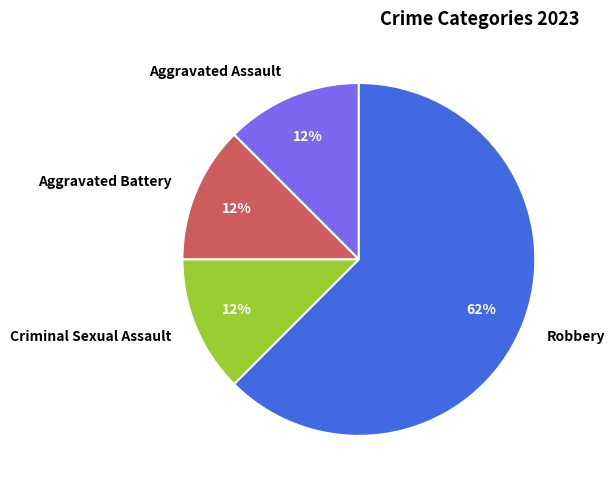

Which has a higher value, Aggravated Battery or Robbery?

Robbery